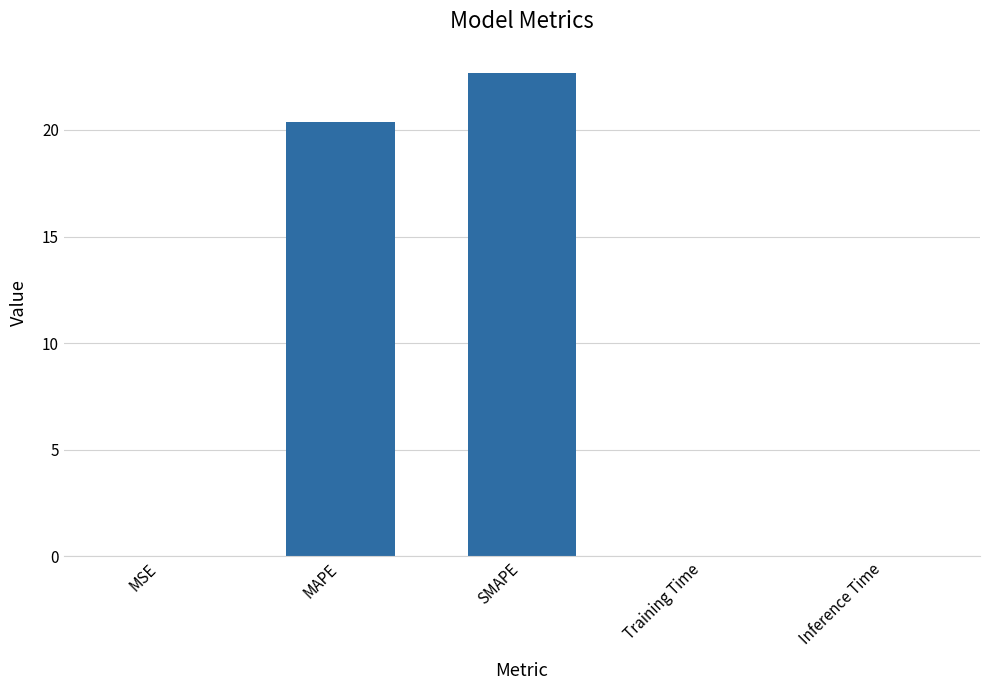

Where is the data nearest to the value 11?

MAPE